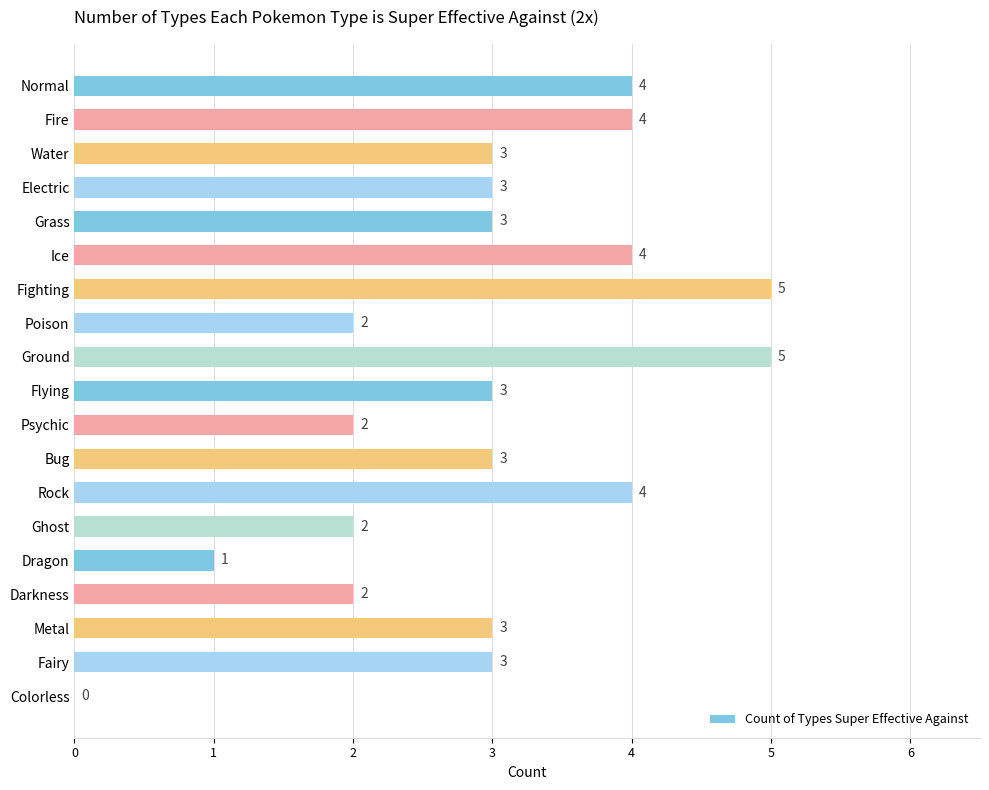

Are the bars horizontal?

Yes